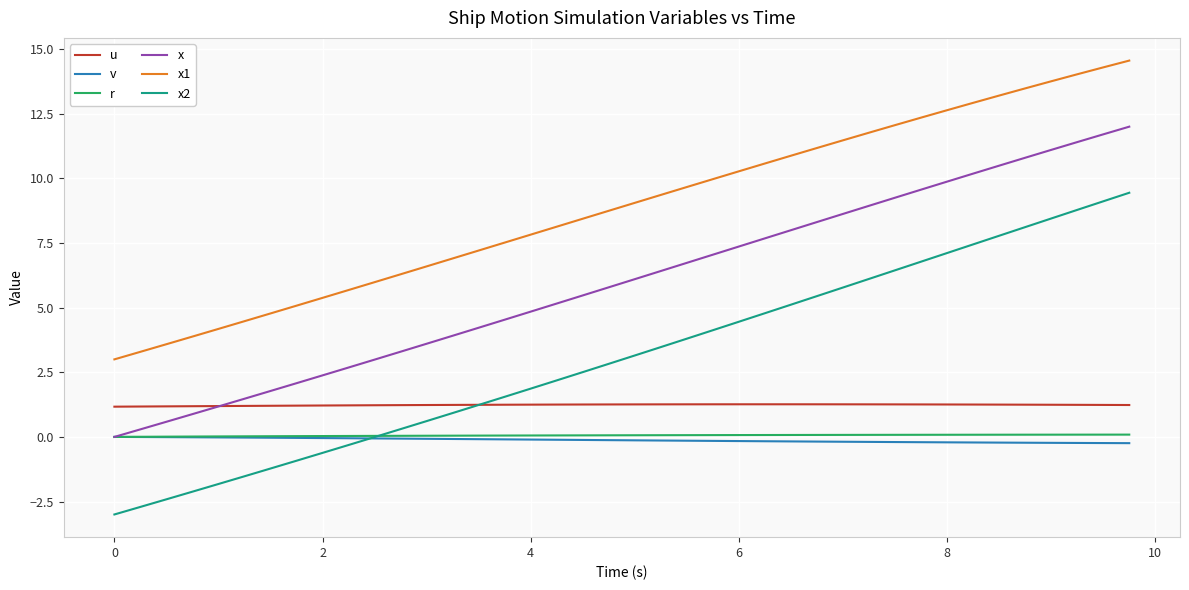

Does the chart display data point markers on the line(s)?

No